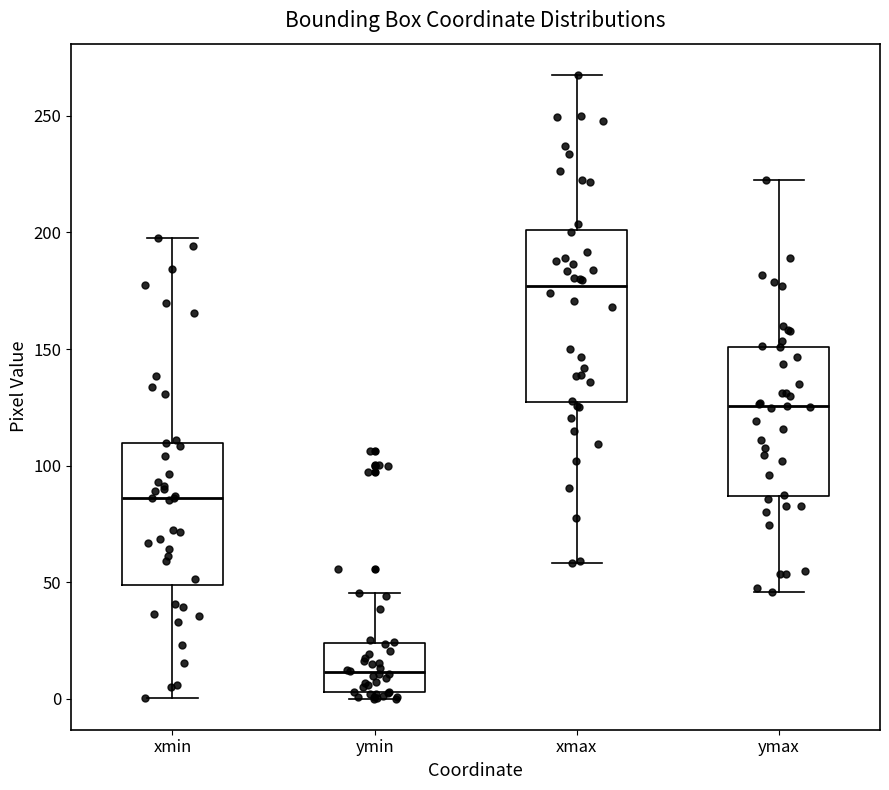

Where is the upper edge of the box for xmin on the y-axis? The values are not printed on the chart, so give them approximately, as read against the axis.

110